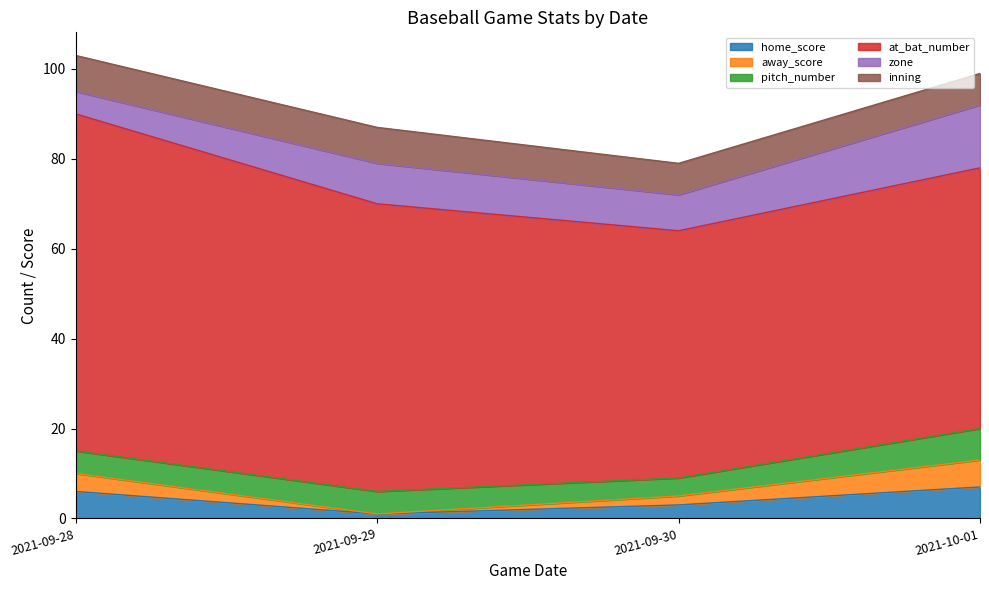

What is the difference between the at_bat_number values at 2021-09-29 and 2021-09-28?

11